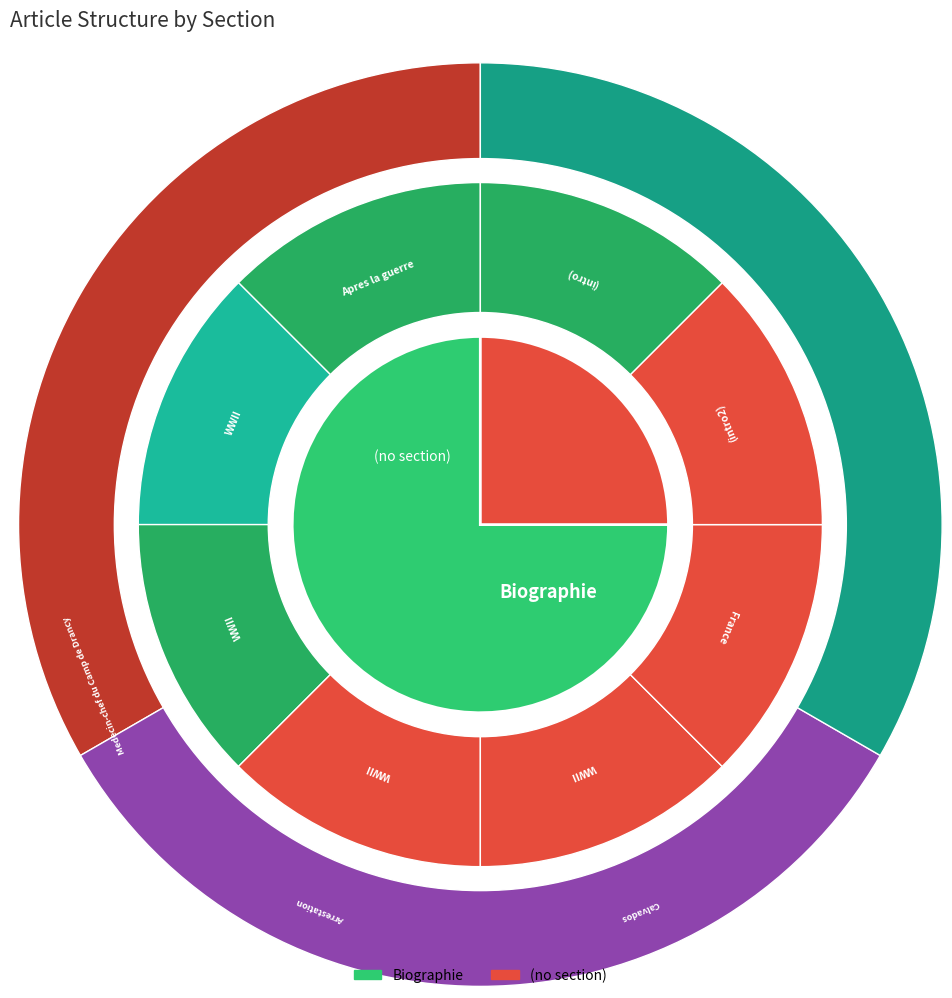

What percentage is NOT represented by Biographie?

25.0%